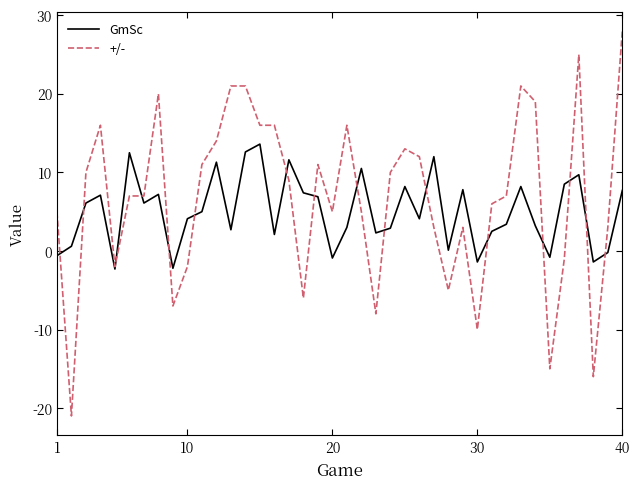

How many lines are shown in the chart?

2